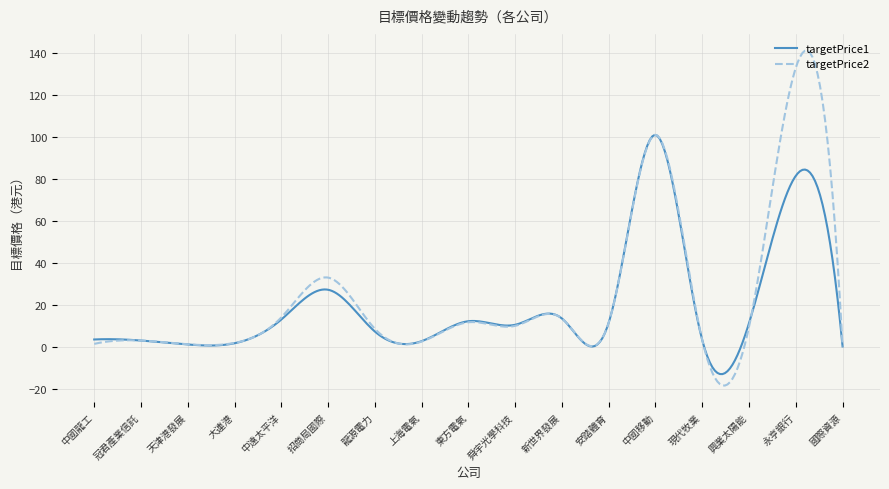

List the series in order of their peak value, highest first.

targetPrice2, targetPrice1